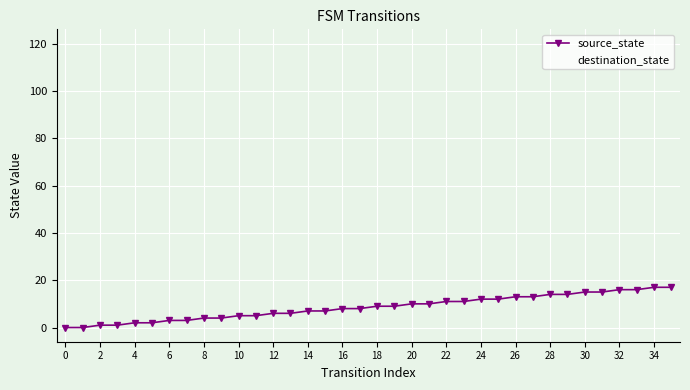

What is the sum of all values?

306